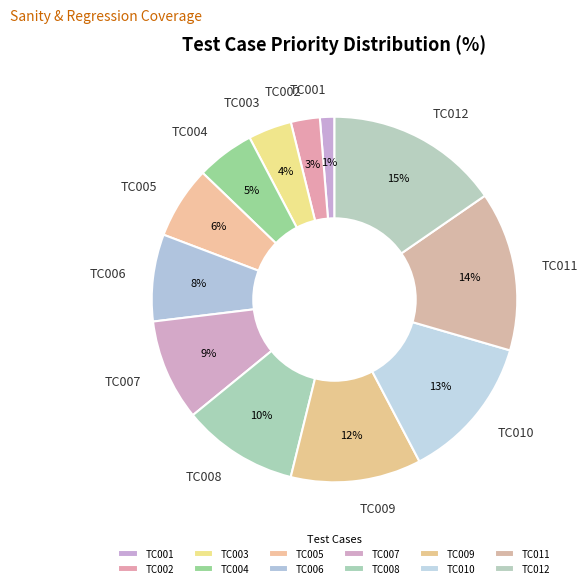

True or false: TC004 accounts for 1% of the total.

False